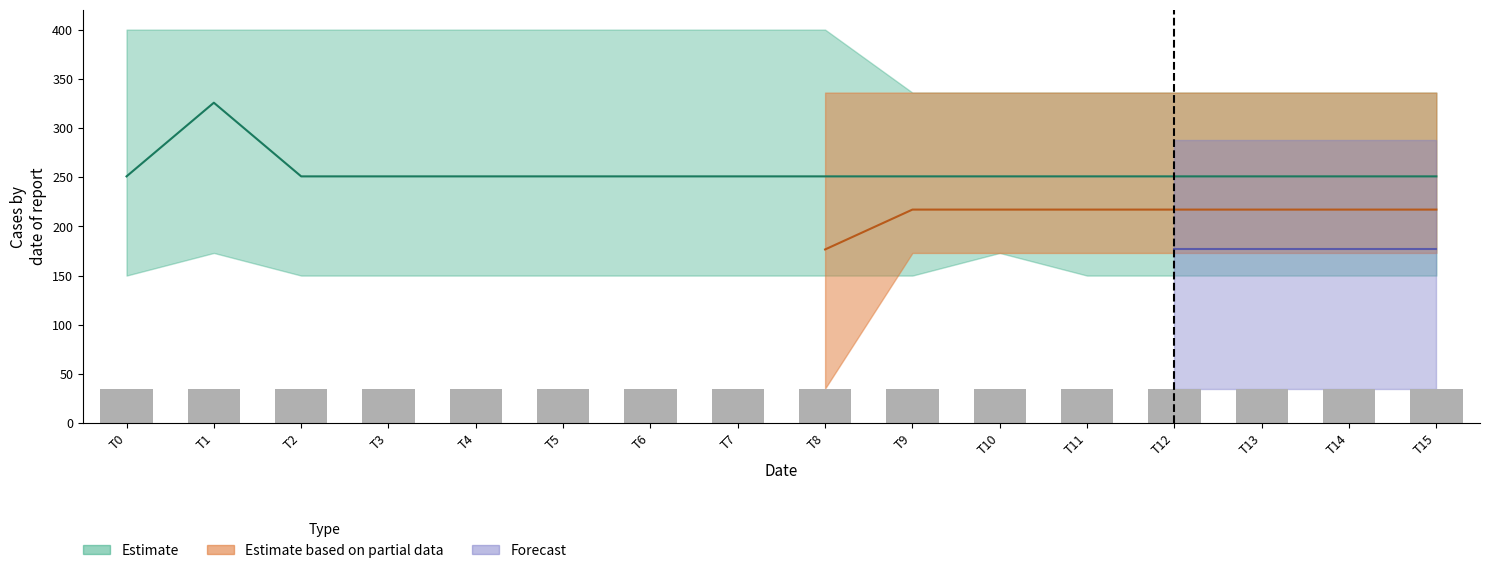

Between 6 and 9, which is larger?

6